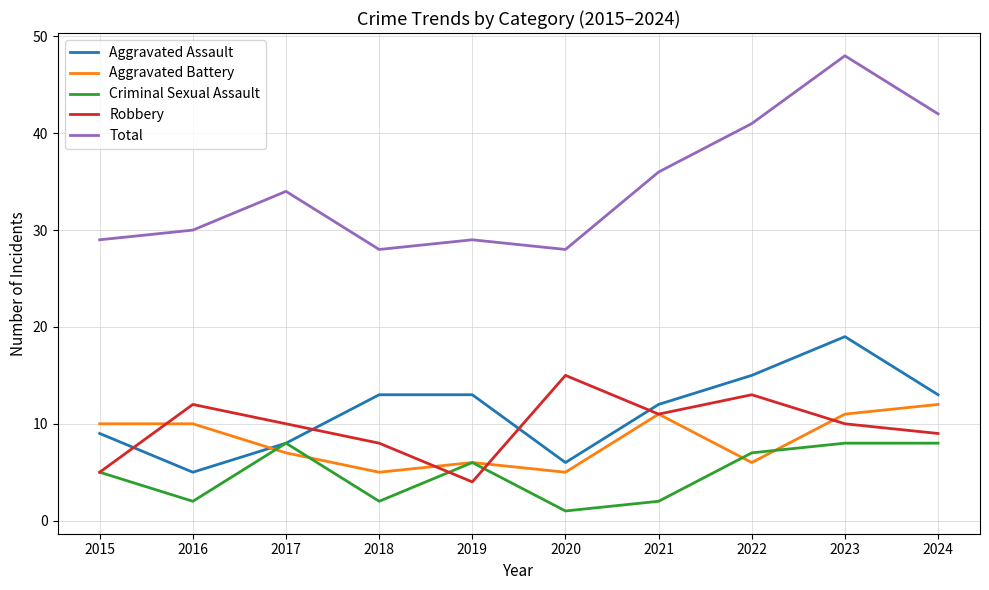

Reading left to right, transcribe all the data shown in this chart.

Aggravated Assault: 2015=9	2016=5	2017=8	2018=13	2019=13	2020=6	2021=12	2022=15	2023=19	2024=13
Aggravated Battery: 2015=10	2016=10	2017=7	2018=5	2019=6	2020=5	2021=11	2022=6	2023=11	2024=12
Criminal Sexual Assault: 2015=5	2016=2	2017=8	2018=2	2019=6	2020=1	2021=2	2022=7	2023=8	2024=8
Robbery: 2015=5	2016=12	2017=10	2018=8	2019=4	2020=15	2021=11	2022=13	2023=10	2024=9
Total: 2015=29	2016=30	2017=34	2018=28	2019=29	2020=28	2021=36	2022=41	2023=48	2024=42